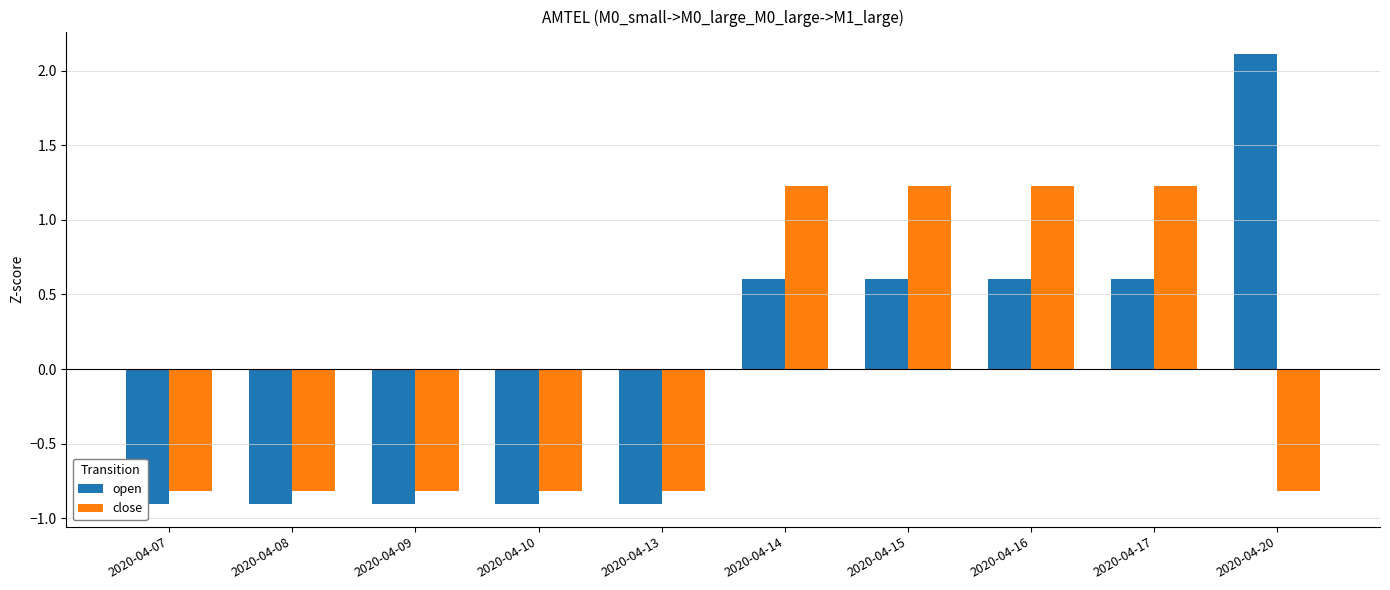

Count the number of categories in the chart.

10